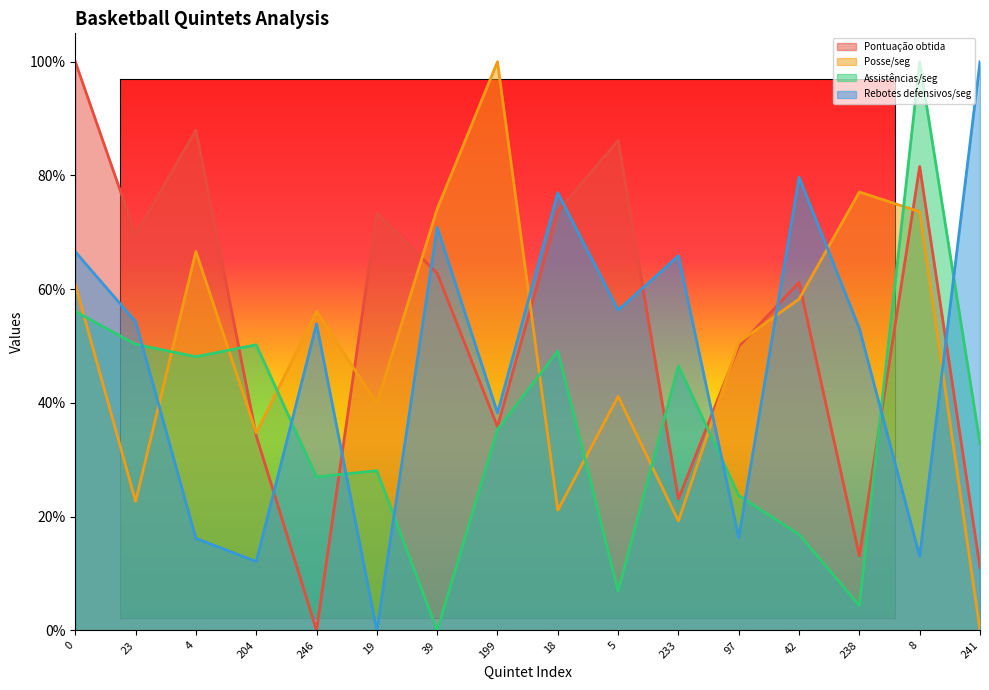

How many lines are shown in the chart?

4